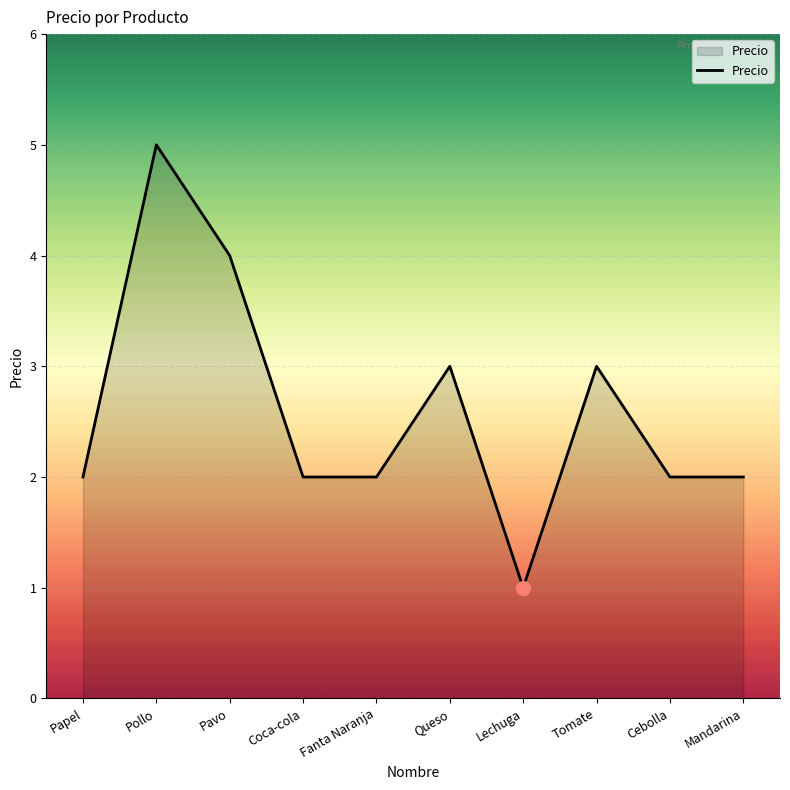

Reading left to right, what are all the values shown in this chart?

Papel=2	Pollo=5	Pavo=4	Coca-cola=2	Fanta Naranja=2	Queso=3	Lechuga=1	Tomate=3	Cebolla=2	Mandarina=2